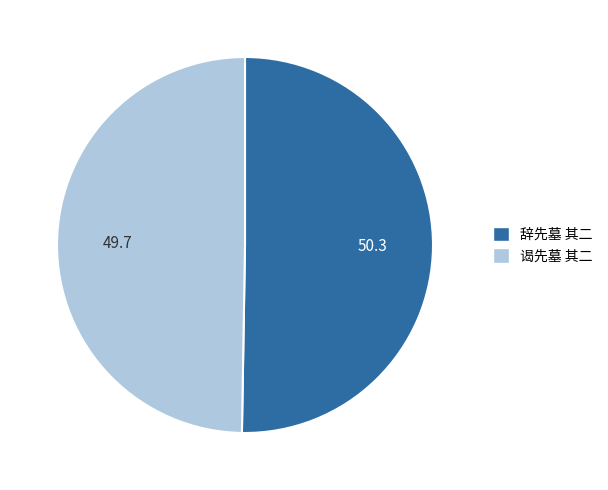

Which slice is the smallest?

谒先墓 其二